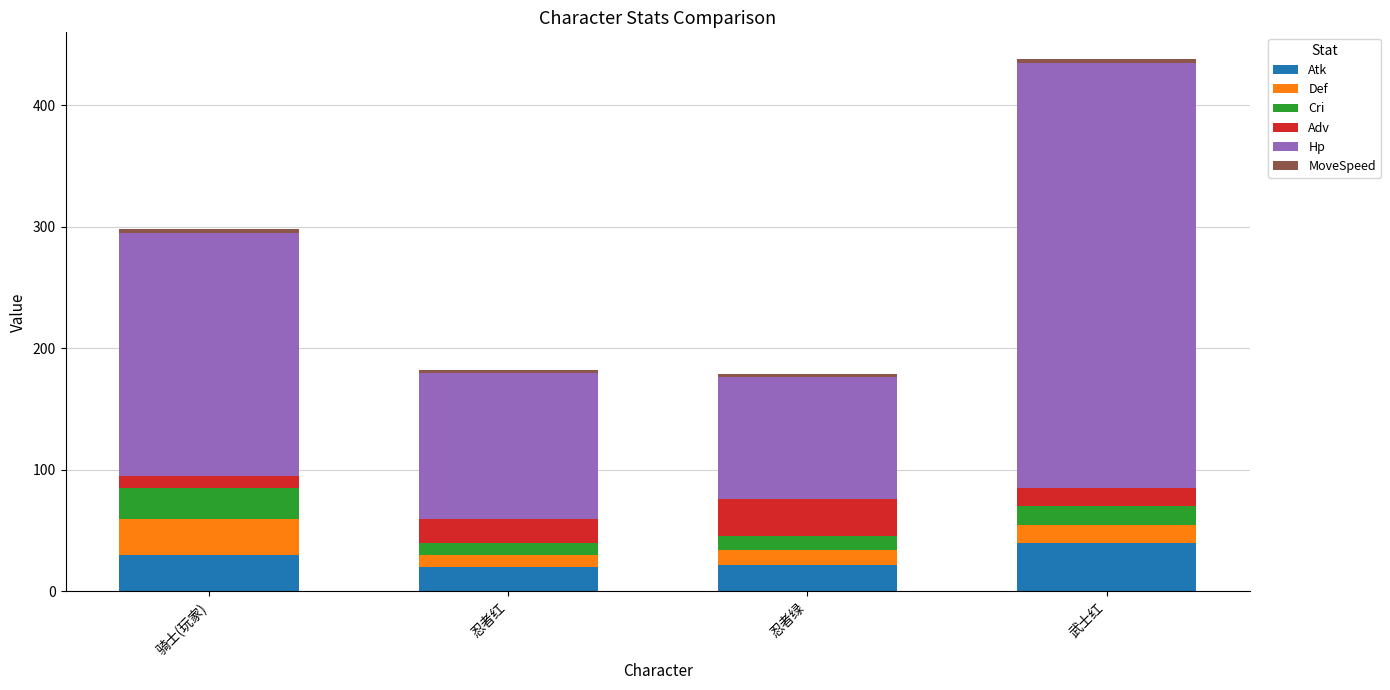

What is the difference between the maximum and minimum values in the Atk series?

20.0